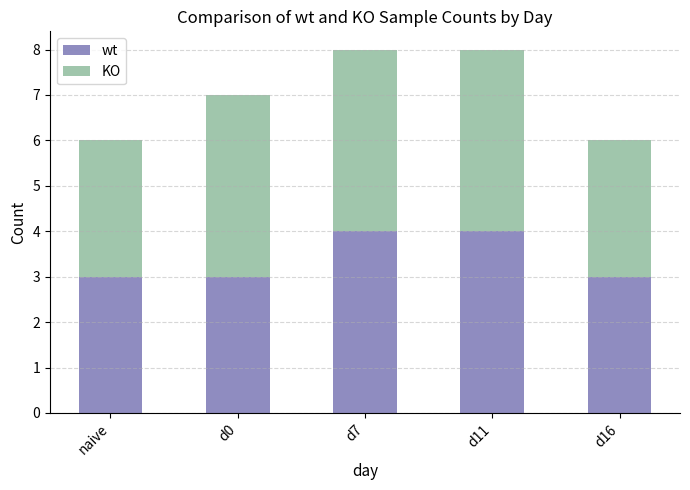

What is the lowest value of the wt series?

3